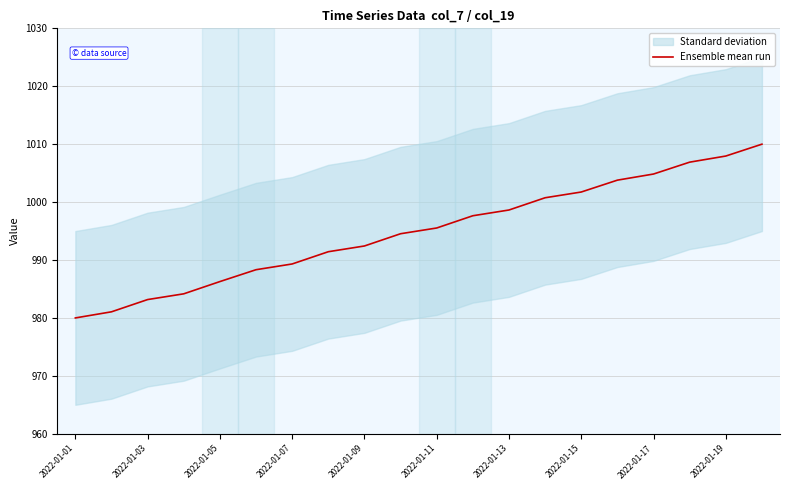

The value of Ensemble mean run at 2022-01-01 is 980.0. True or false?

True